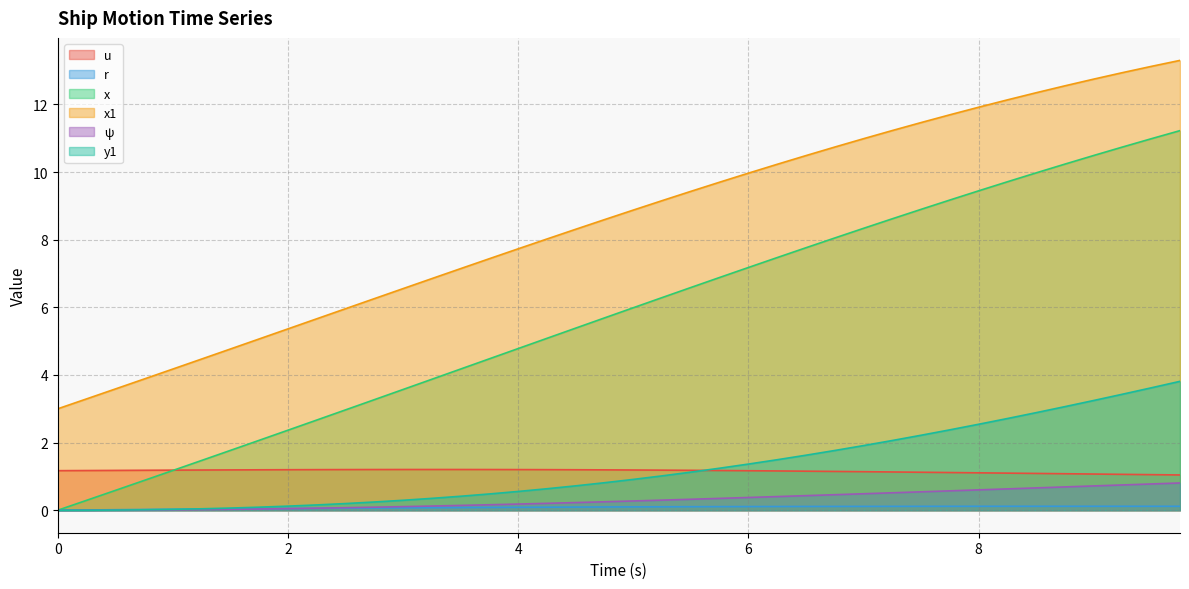

What position from the left is 8.0?

33